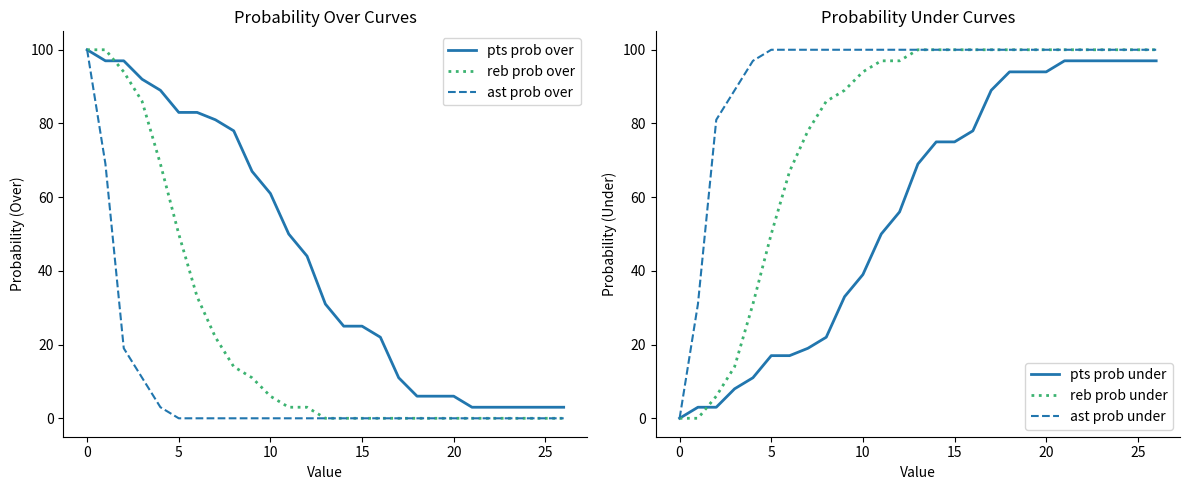

Is it true that pts prob over equals 83 at 5?

True